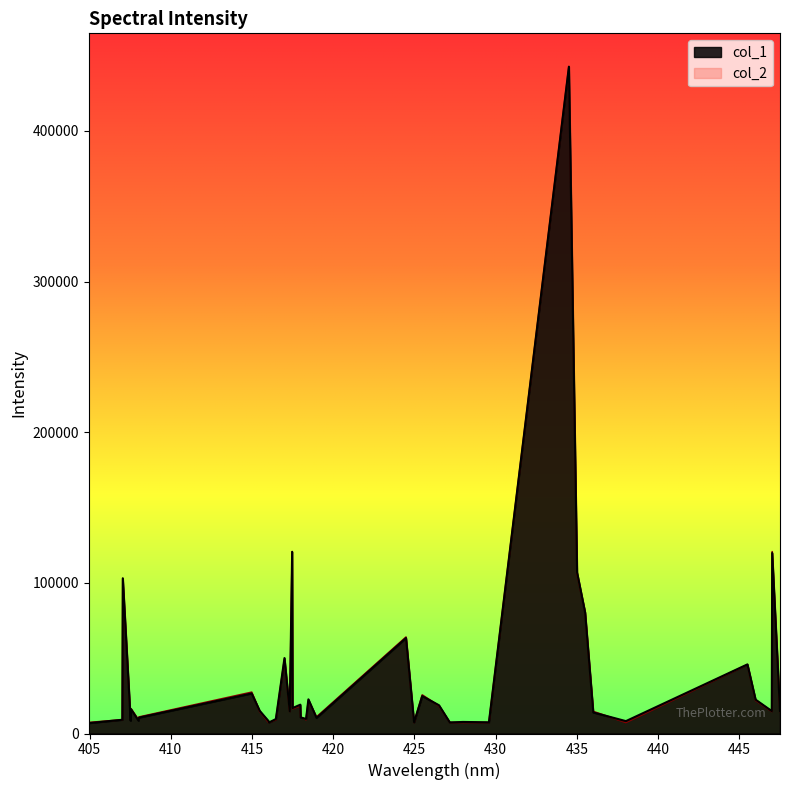

What is the highest value of the col_2 series?

442676.3